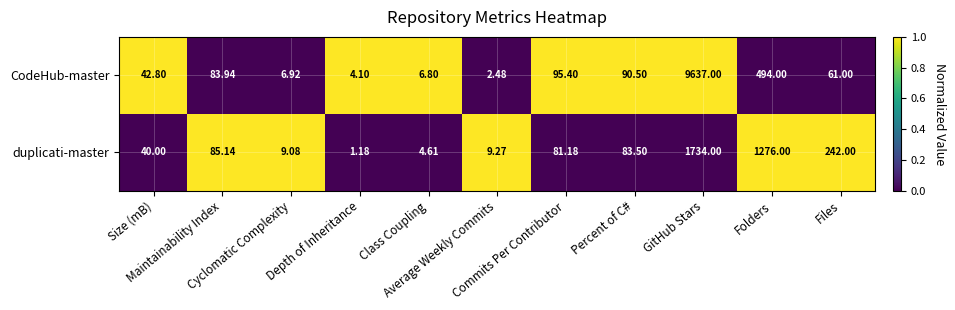

How many categories are shown in the chart?

11